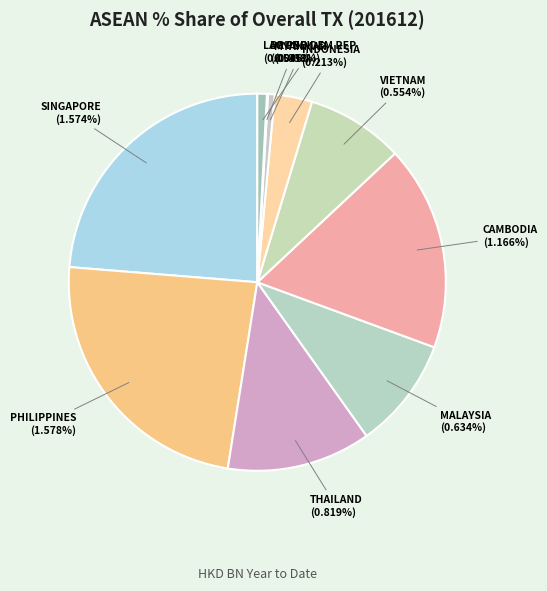

How many slices are in this pie chart?

10